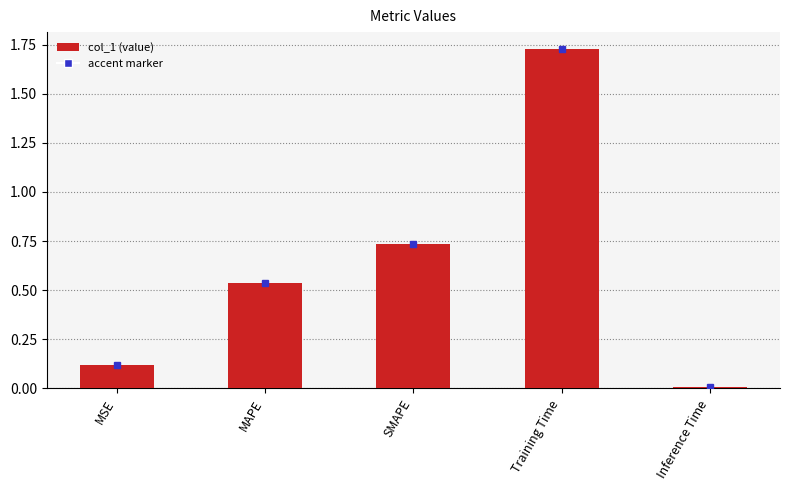

What is the label of the 5th bar from the left?

Inference Time